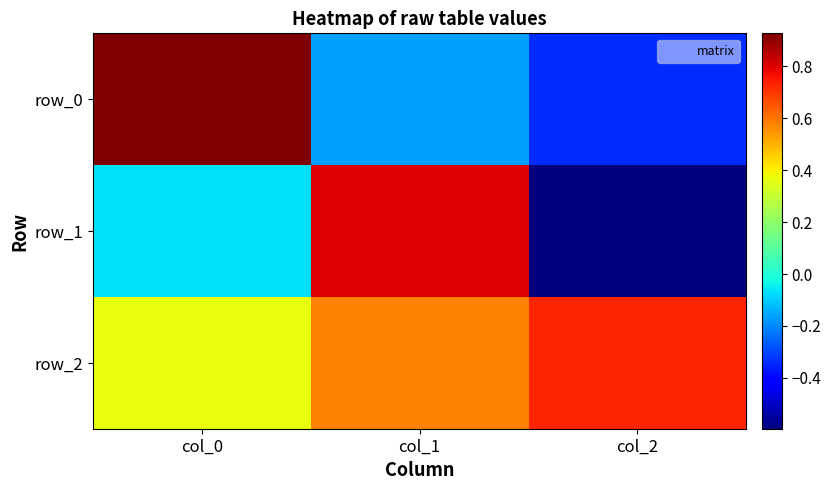

How many negative values does the row_0 series have?

2